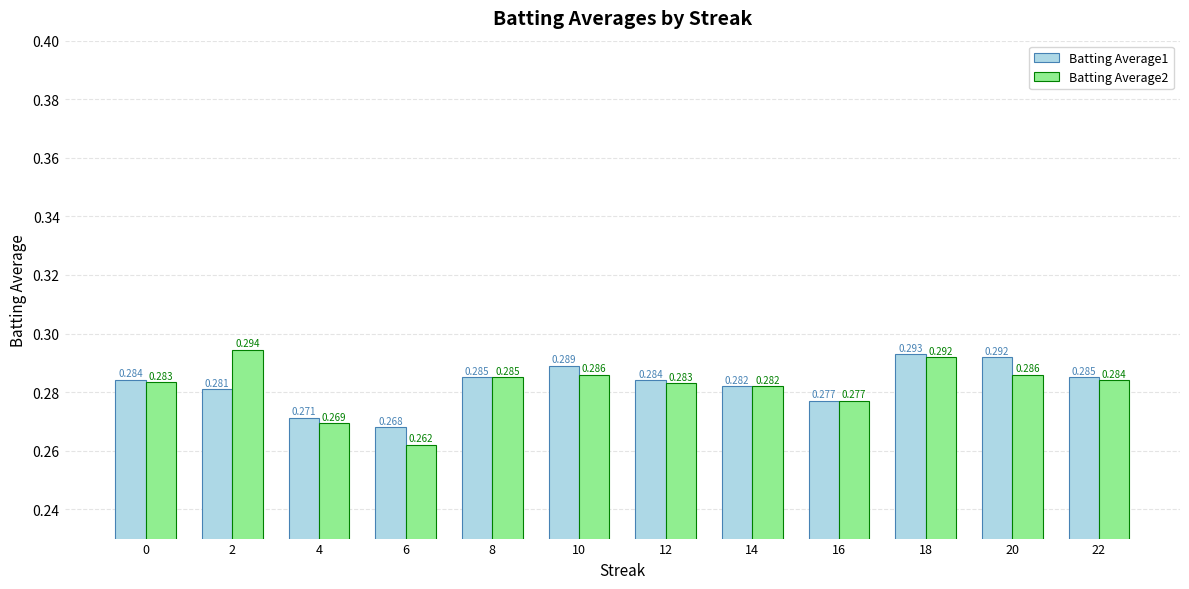

Is the value of Batting Average1 at 20 greater than the value of Batting Average2 at 4?

Yes